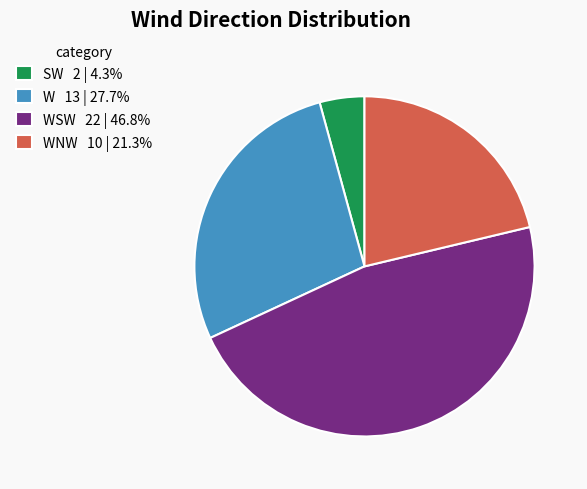

Is there any slice that represents more than half of the pie?

No